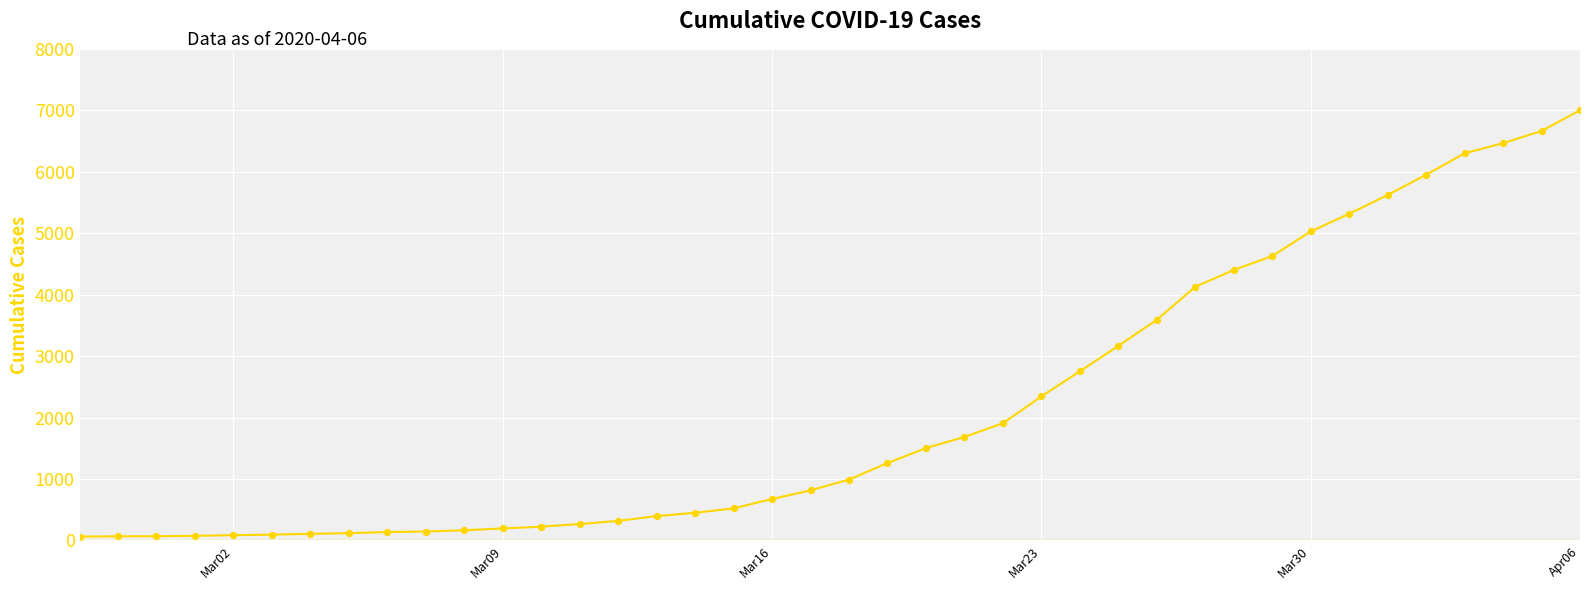

What is the greatest value displayed?

7001